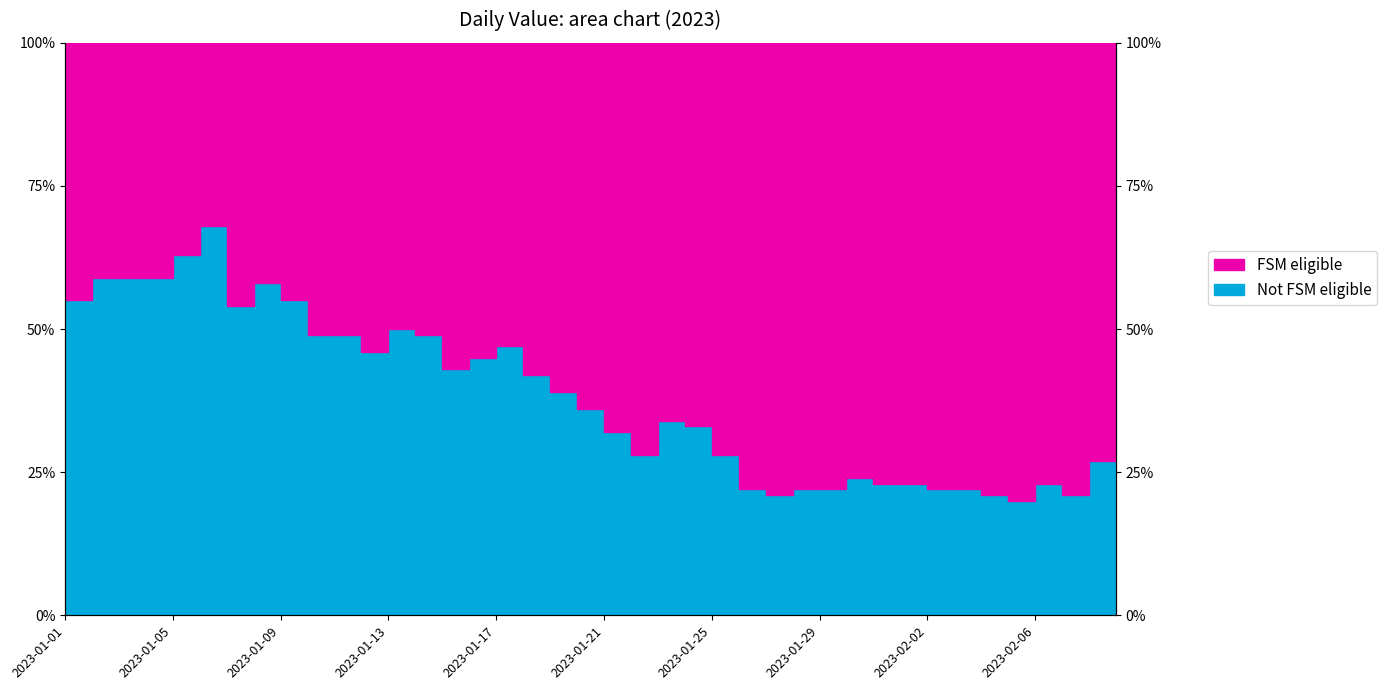

At which category does the data reach its first local peak?

2023-01-06